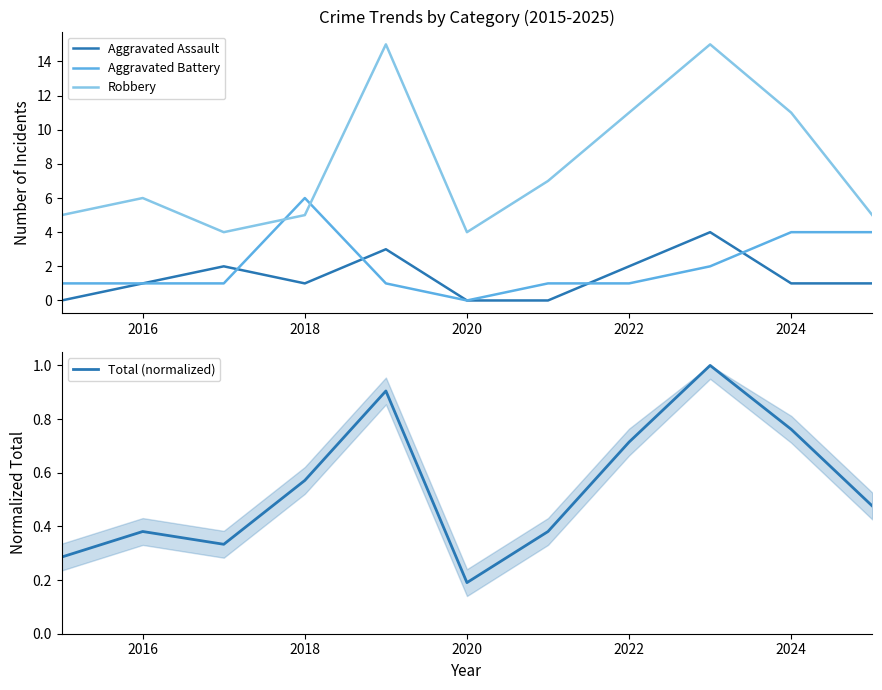

Does the chart display data point markers on the line(s)?

No